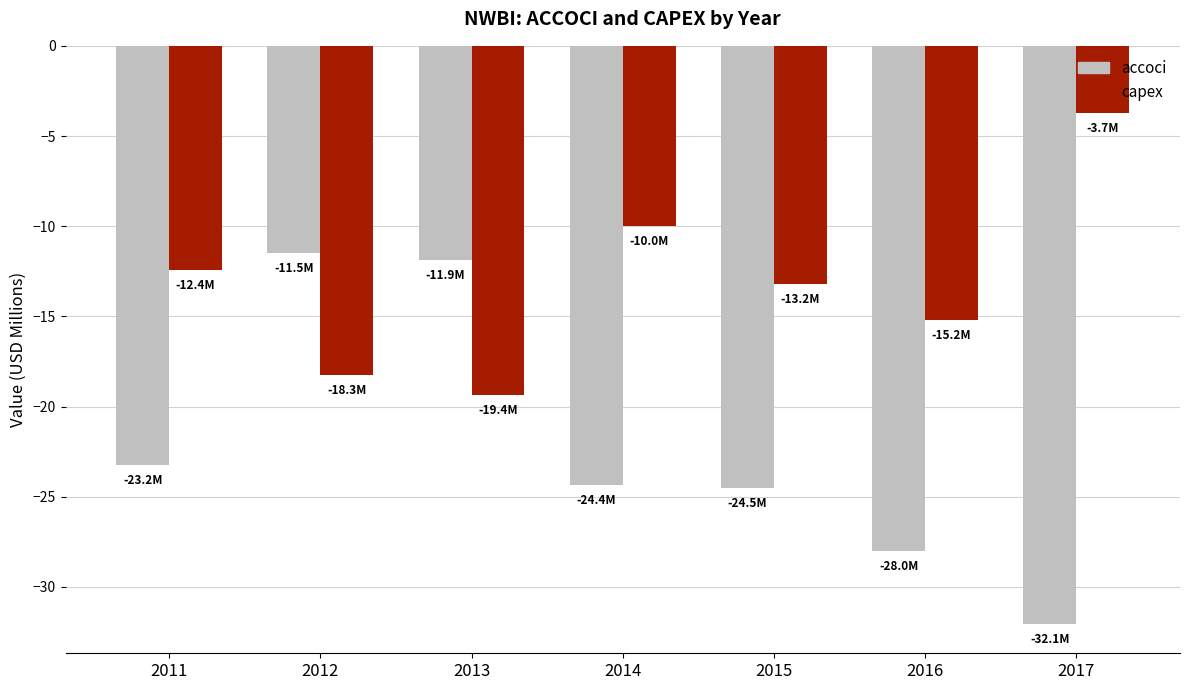

Is it true that capex equals -1.7 at 2017?

False